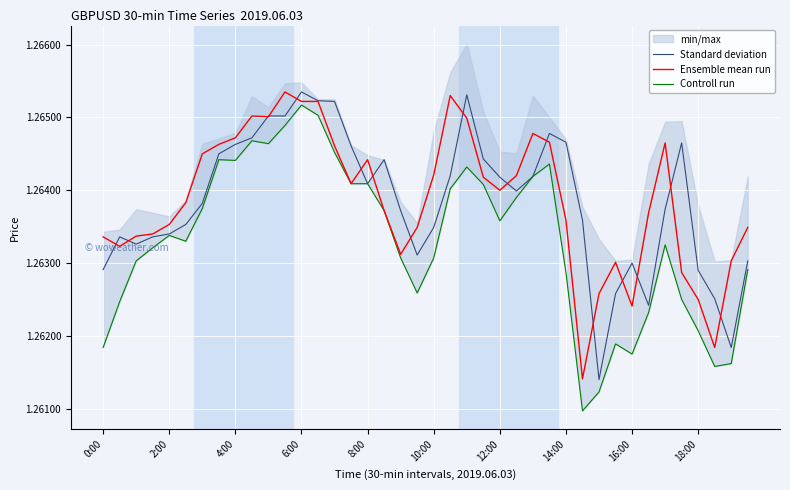

What is the total value across all series at 14?

3.8